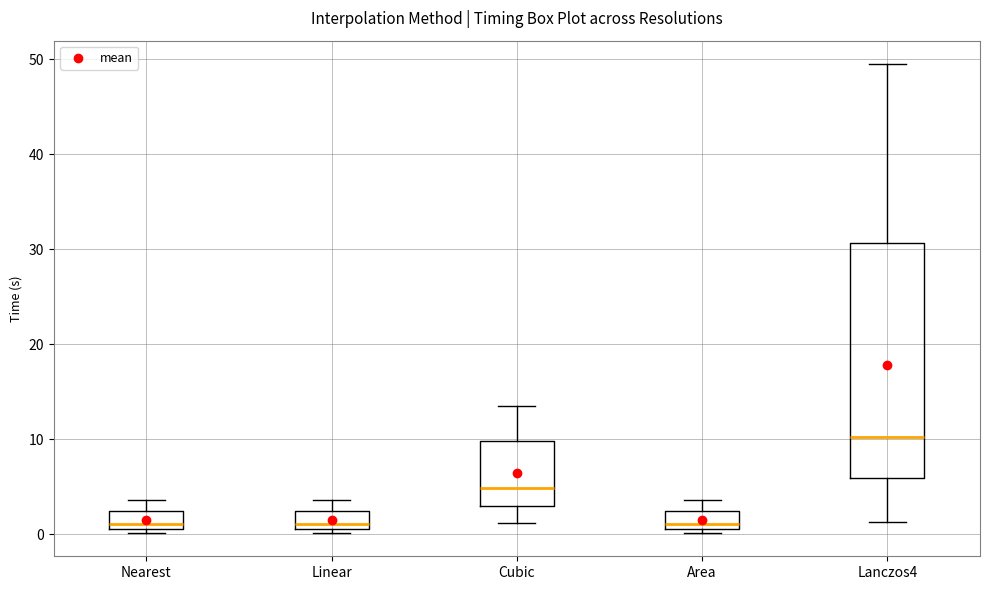

Which box is the tallest, from its lower edge to its upper edge?

Lanczos4